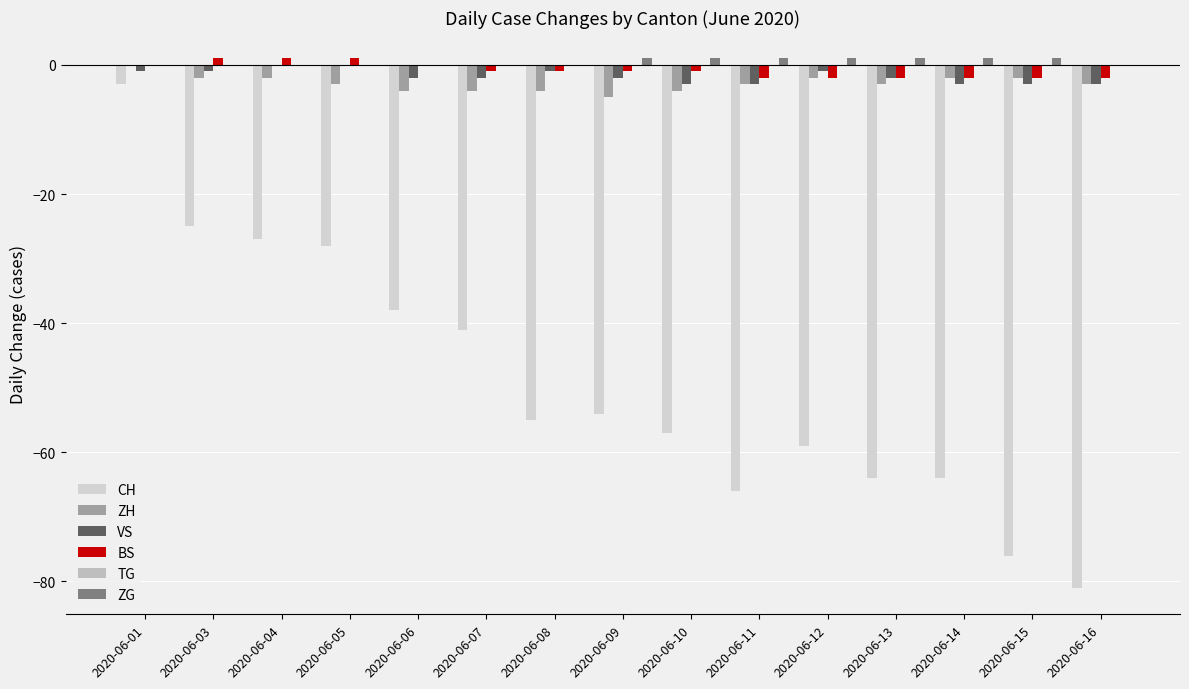

Reading left to right, list all the values displayed in this chart.

CH: 2020-06-01=-3	2020-06-03=-25	2020-06-04=-27	2020-06-05=-28	2020-06-06=-38	2020-06-07=-41	2020-06-08=-55	2020-06-09=-54	2020-06-10=-57	2020-06-11=-66	2020-06-12=-59	2020-06-13=-64	2020-06-14=-64	2020-06-15=-76	2020-06-16=-81
ZH: 2020-06-01=0	2020-06-03=-2	2020-06-04=-2	2020-06-05=-3	2020-06-06=-4	2020-06-07=-4	2020-06-08=-4	2020-06-09=-5	2020-06-10=-4	2020-06-11=-3	2020-06-12=-2	2020-06-13=-3	2020-06-14=-2	2020-06-15=-2	2020-06-16=-3
VS: 2020-06-01=-1	2020-06-03=-1	2020-06-04=0	2020-06-05=0	2020-06-06=-2	2020-06-07=-2	2020-06-08=-1	2020-06-09=-2	2020-06-10=-3	2020-06-11=-3	2020-06-12=-1	2020-06-13=-2	2020-06-14=-3	2020-06-15=-3	2020-06-16=-3
BS: 2020-06-01=0	2020-06-03=1	2020-06-04=1	2020-06-05=1	2020-06-06=0	2020-06-07=-1	2020-06-08=-1	2020-06-09=-1	2020-06-10=-1	2020-06-11=-2	2020-06-12=-2	2020-06-13=-2	2020-06-14=-2	2020-06-15=-2	2020-06-16=-2
TG: 2020-06-01=0	2020-06-03=0	2020-06-04=0	2020-06-05=0	2020-06-06=0	2020-06-07=0	2020-06-08=0	2020-06-09=0	2020-06-10=0	2020-06-11=0	2020-06-12=0	2020-06-13=0	2020-06-14=0	2020-06-15=0	2020-06-16=0
ZG: 2020-06-01=0	2020-06-03=0	2020-06-04=0	2020-06-05=0	2020-06-06=0	2020-06-07=0	2020-06-08=0	2020-06-09=1	2020-06-10=1	2020-06-11=1	2020-06-12=1	2020-06-13=1	2020-06-14=1	2020-06-15=1	2020-06-16=0